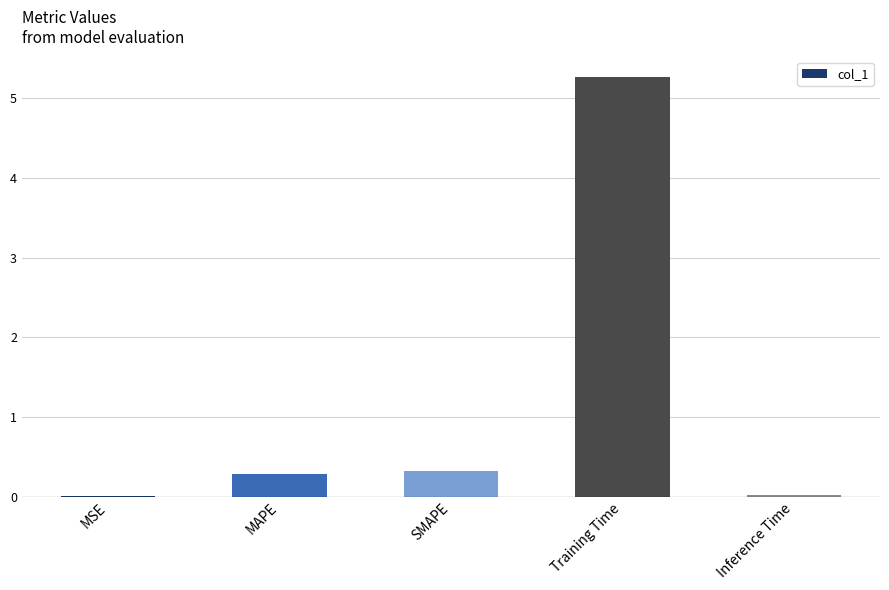

Which has a higher value, MAPE or Inference Time?

MAPE